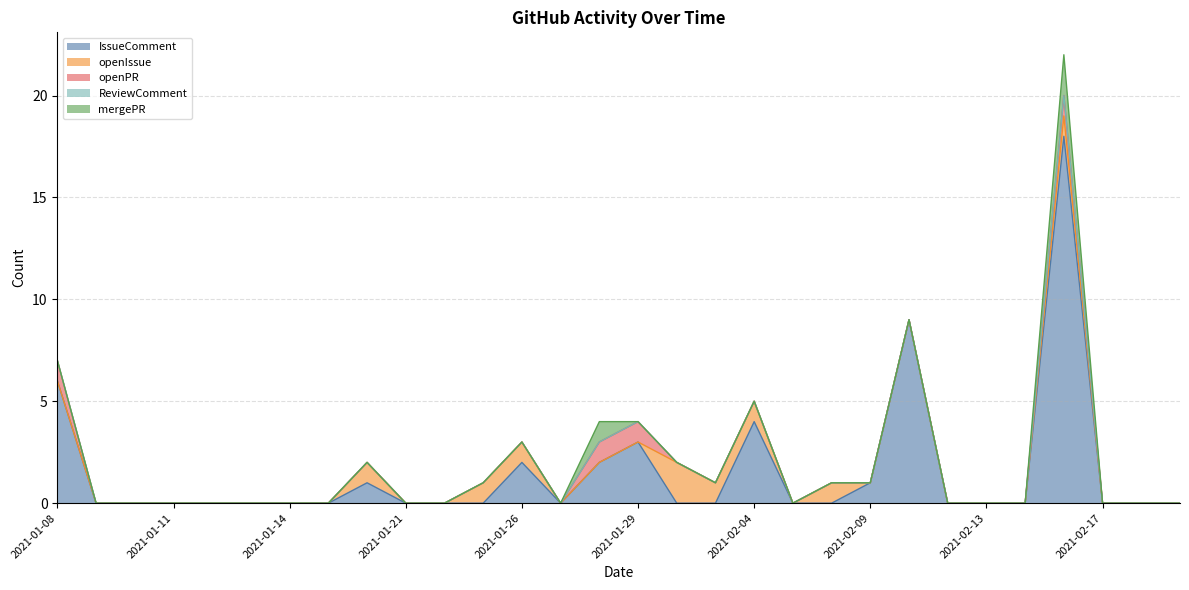

True or false: mergePR and openIssue intersect in this chart.

False